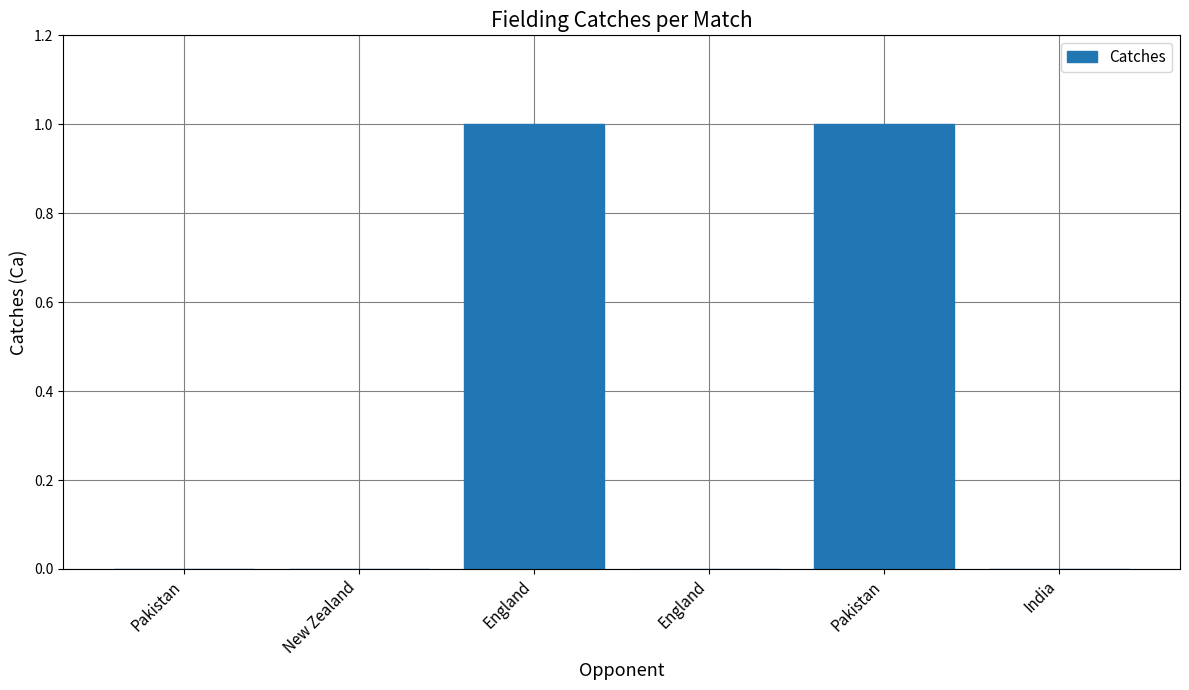

What is the difference between the second highest and second lowest values?

1